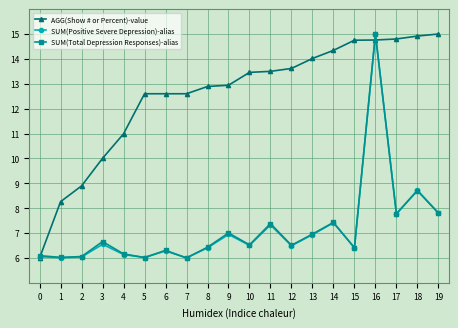

At which category is the sum across all series the highest?

16